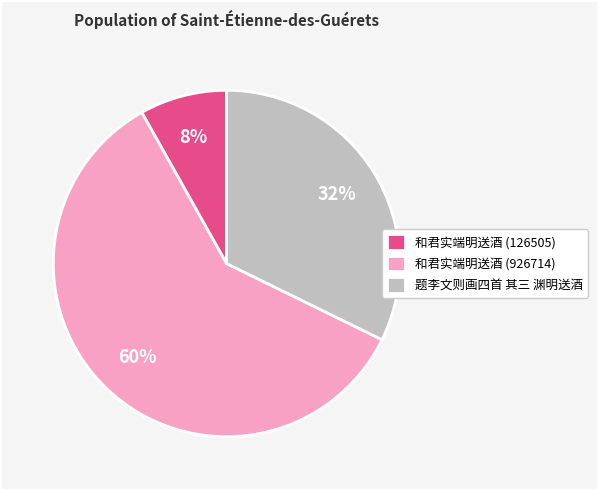

Rank the categories by value from lowest to highest.

和君实端明送酒 (126505), 题李文则画四首 其三 渊明送酒, 和君实端明送酒 (926714)